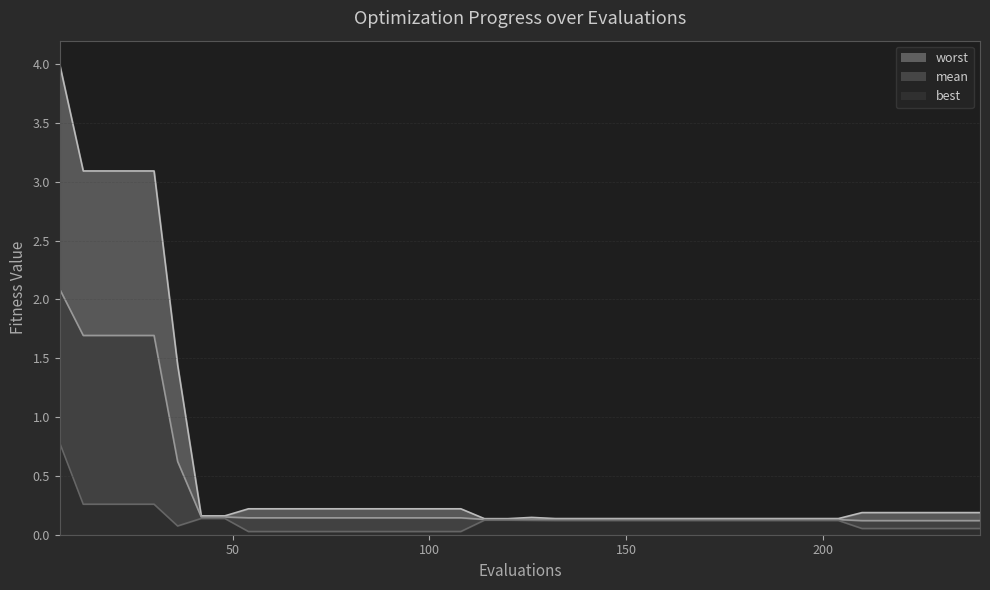

Between 30 and 138, which series saw the biggest shift?

worst